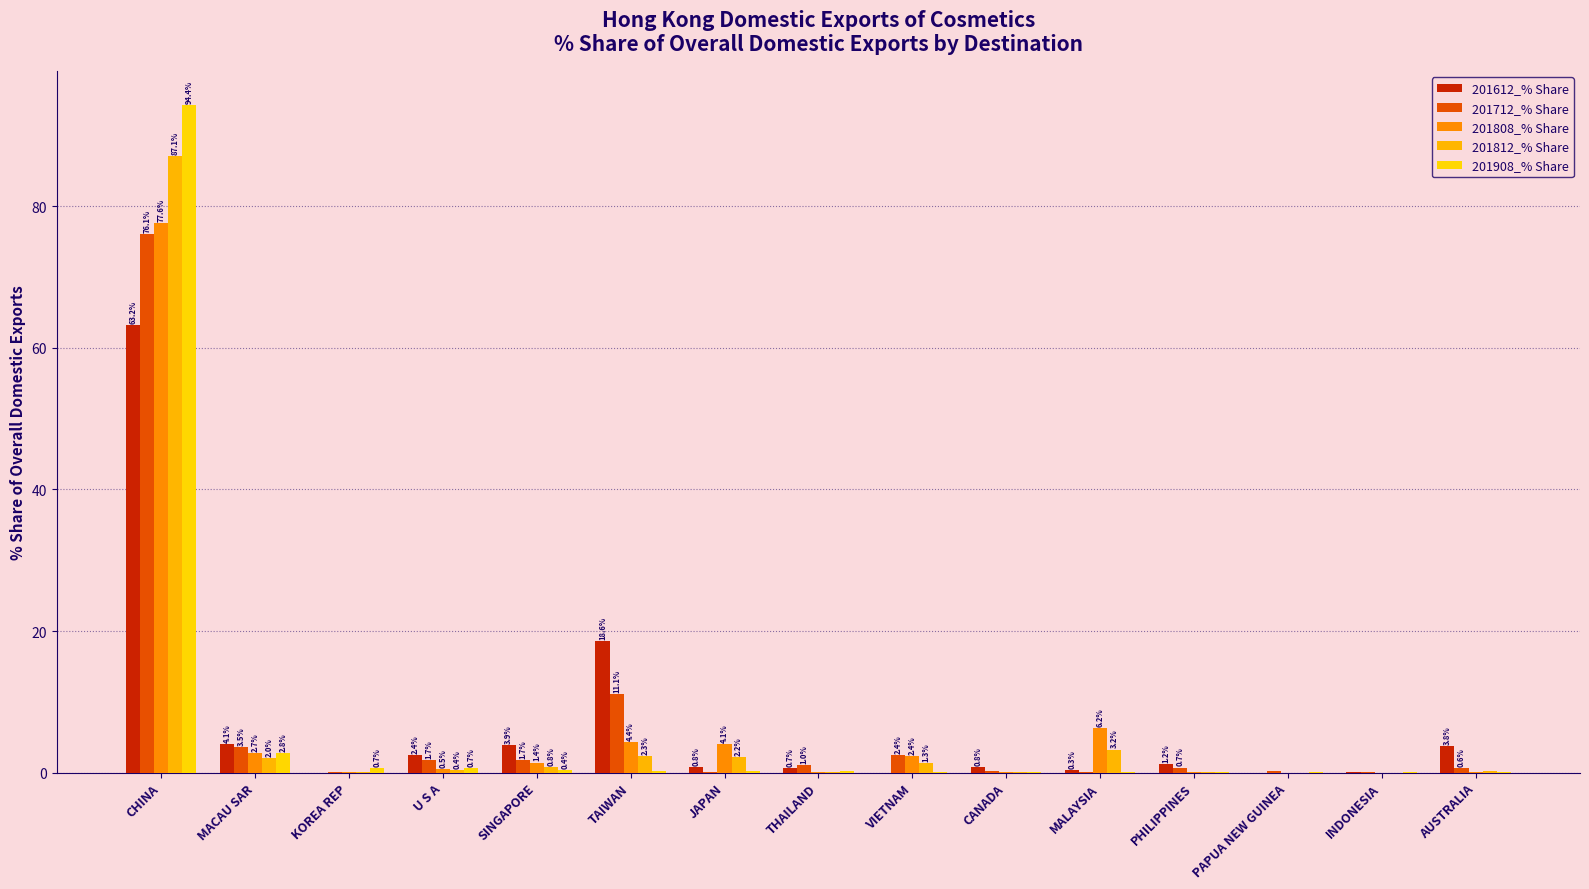

What is the maximum value shown in the chart?

94.4